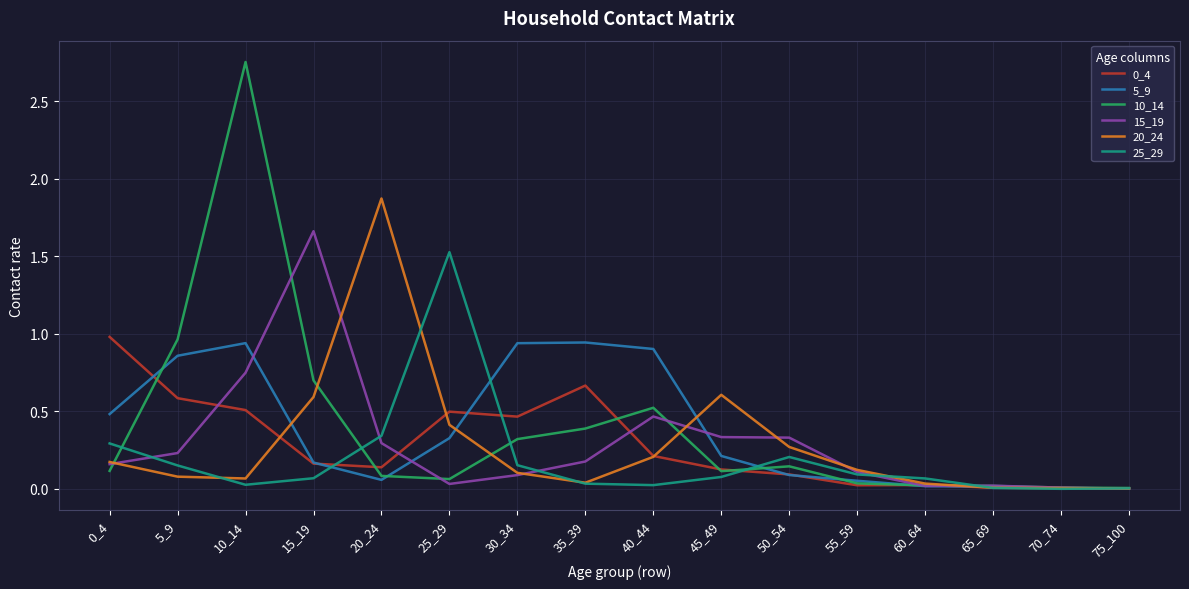

Which series has the widest spread of values?

10_14